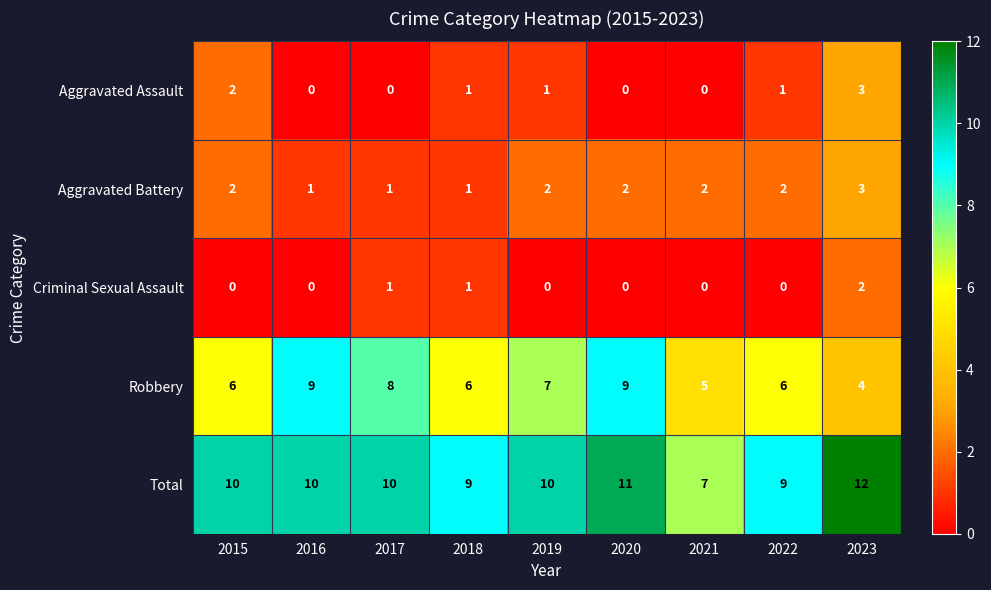

How many Robbery values are between 6 and 8?

5